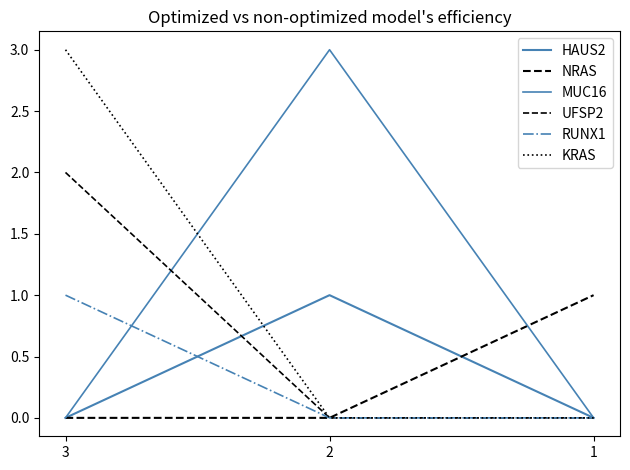

How many lines are shown in the chart?

6